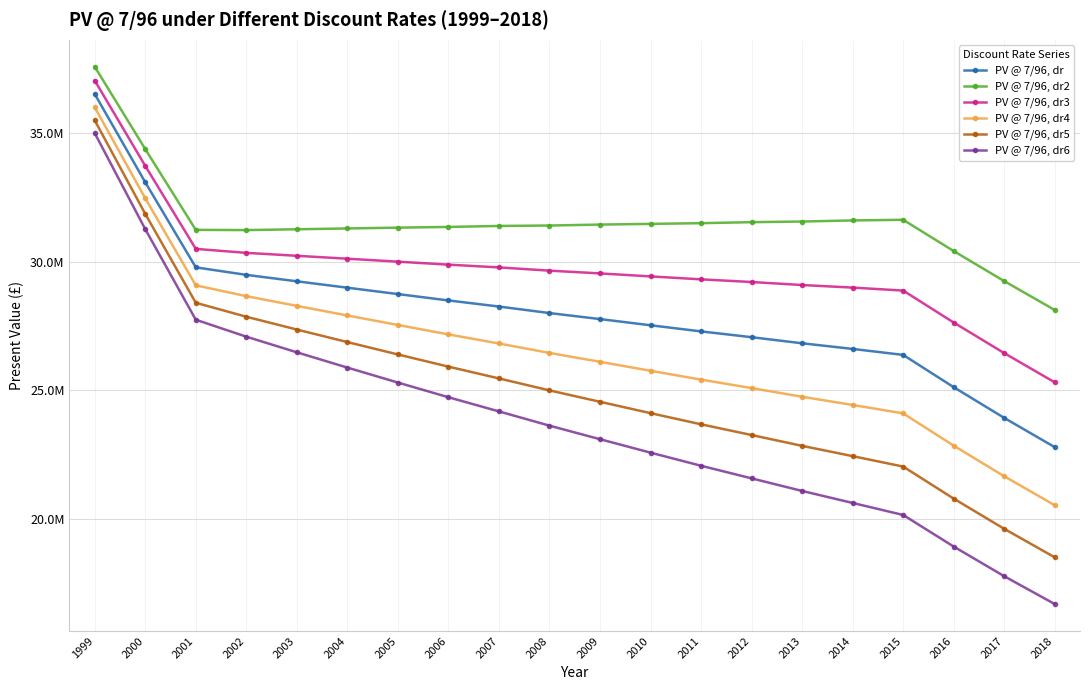

What are all the series names shown in the legend?

PV @ 7/96, dr, PV @ 7/96, dr2, PV @ 7/96, dr3, PV @ 7/96, dr4, PV @ 7/96, dr5, PV @ 7/96, dr6